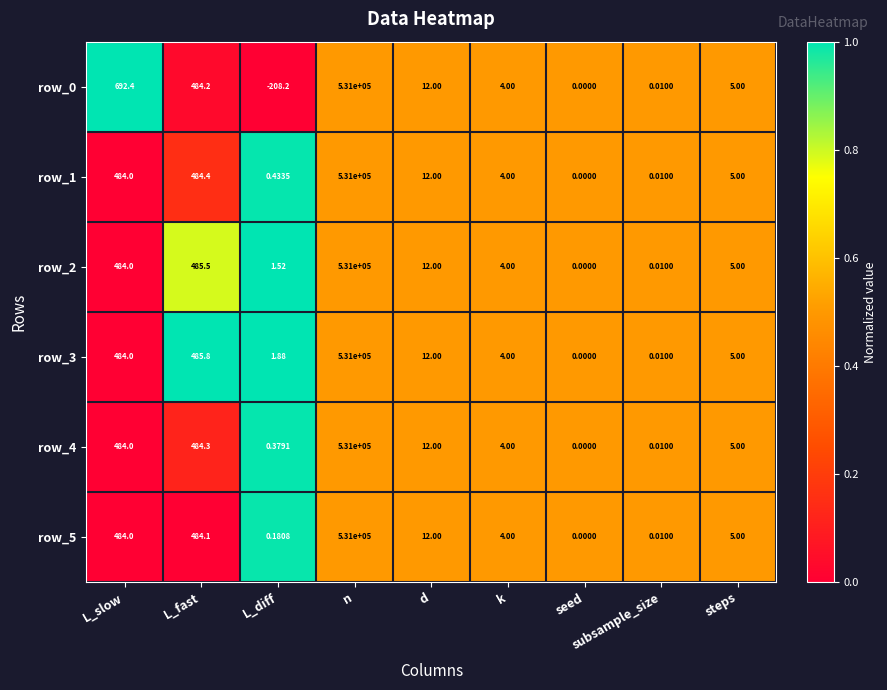

Which category has the highest value in the row_0 series?

n